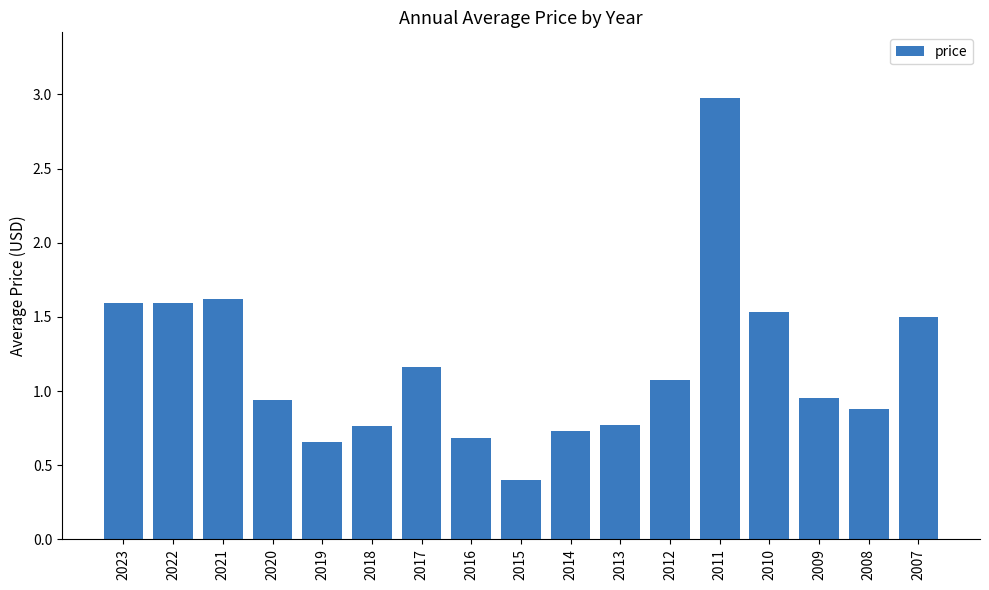

The value at 2014 is 0.7. True or false?

True